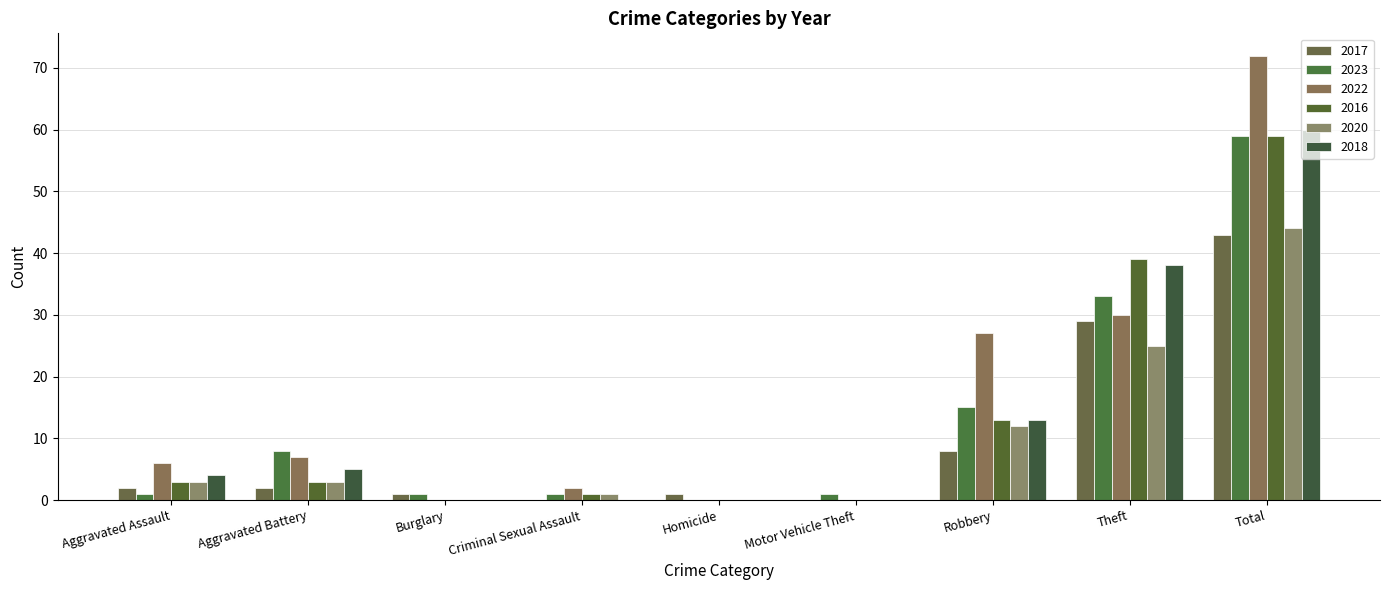

At which label is 2018 closest to 30?

Theft